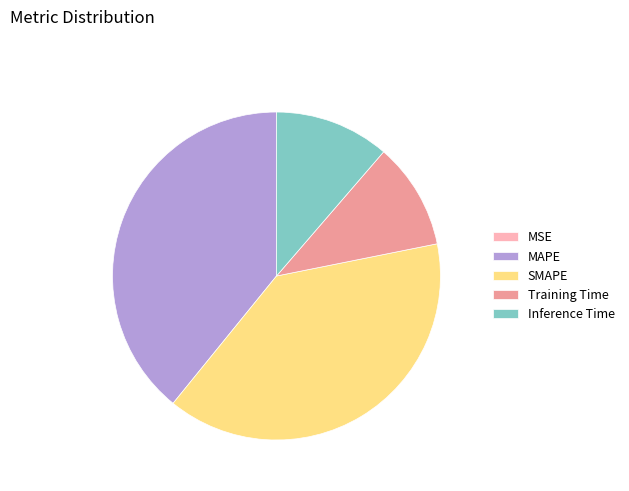

Do SMAPE and MAPE together represent more than half of the pie?

Yes